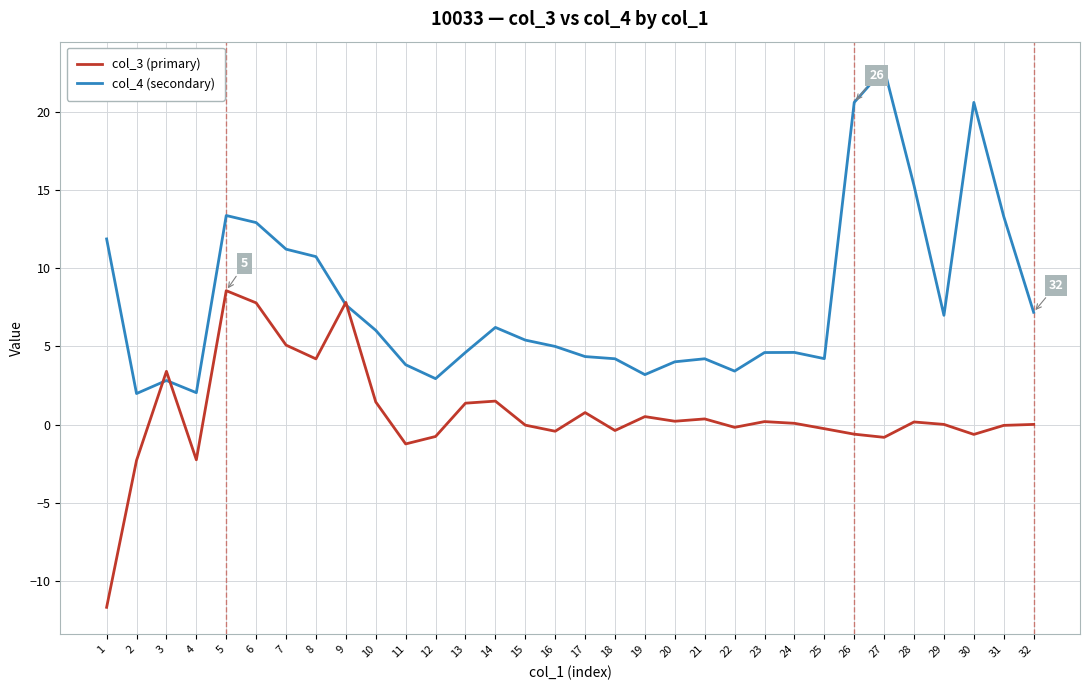

What is the maximum value shown in the chart?

22.8